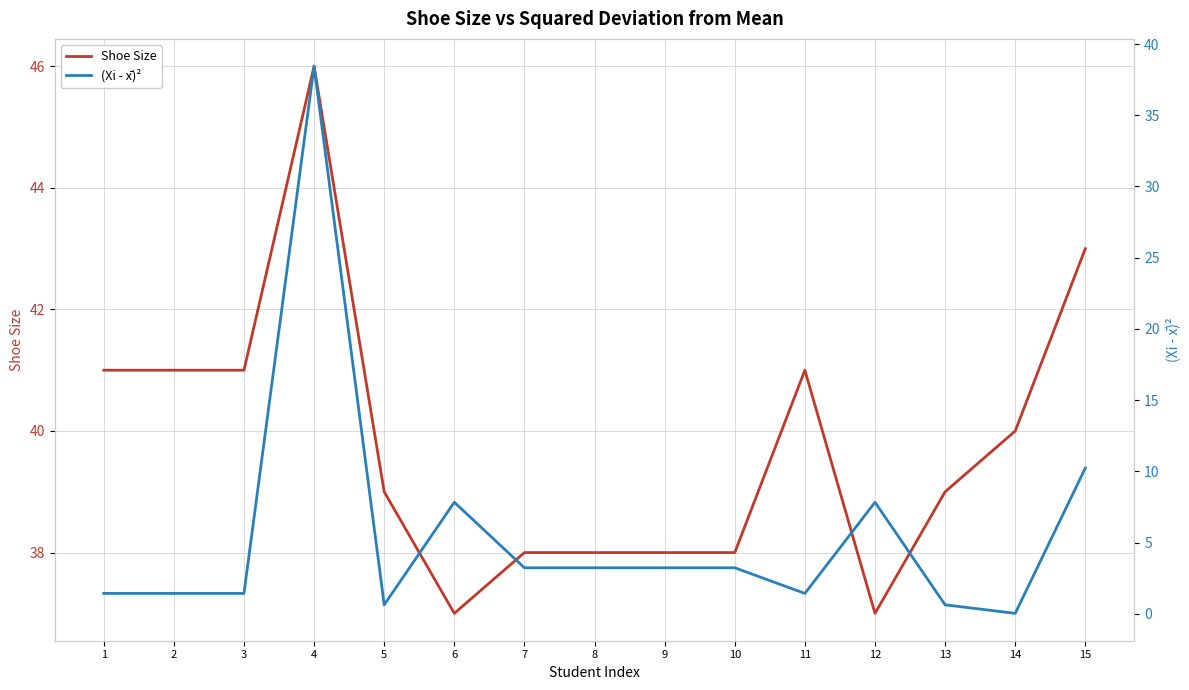

How many values in the (Xi - x̄)² series exceed 3?

8